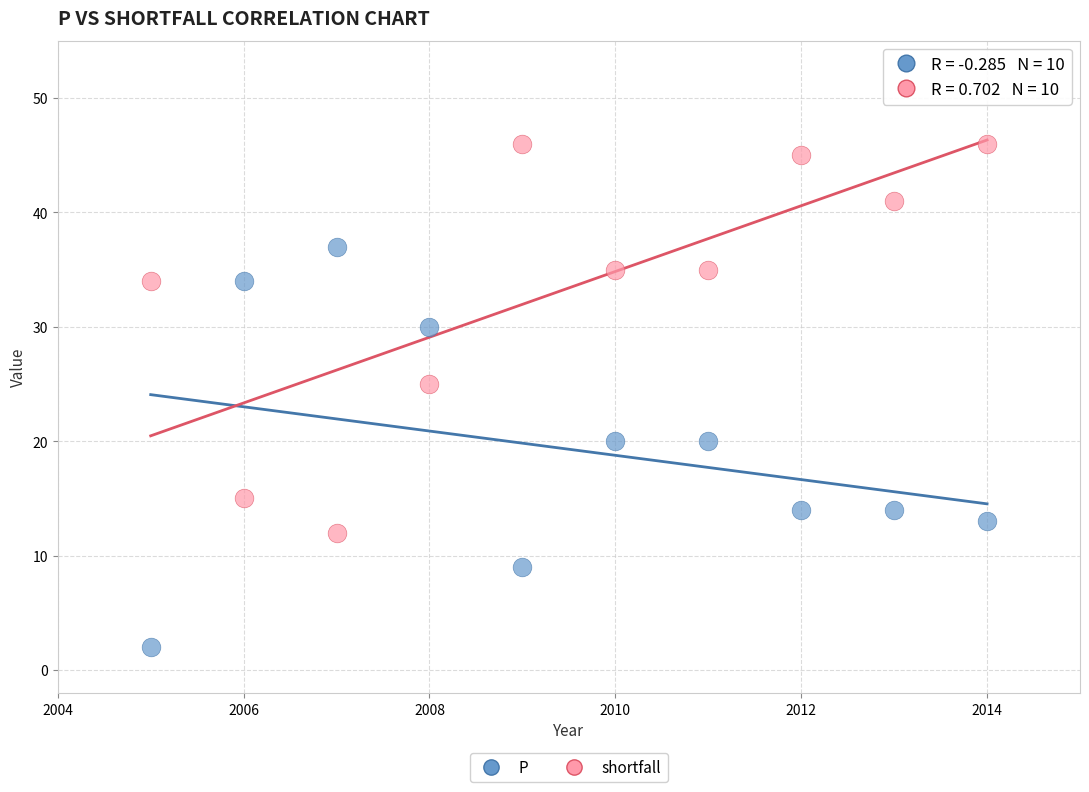

Which series has the widest spread of Y values?

P